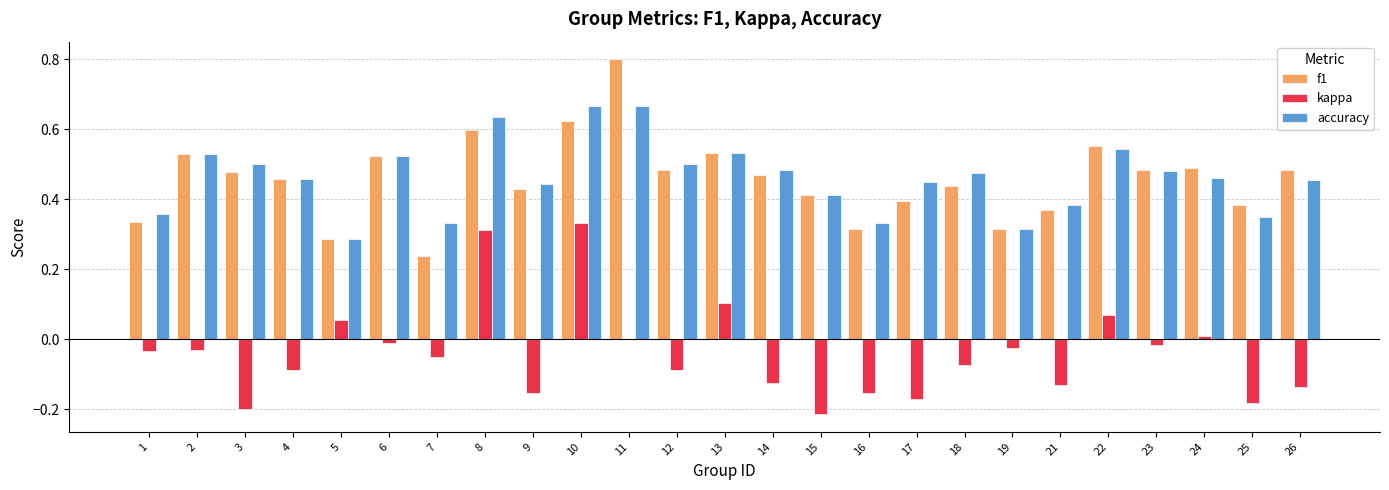

At which category is the sum across all series the highest?

10